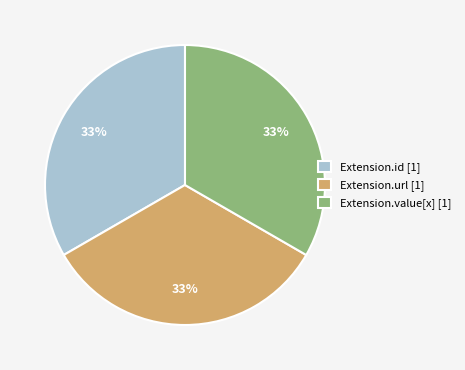

To the nearest percent, what is the average slice percentage?

33%